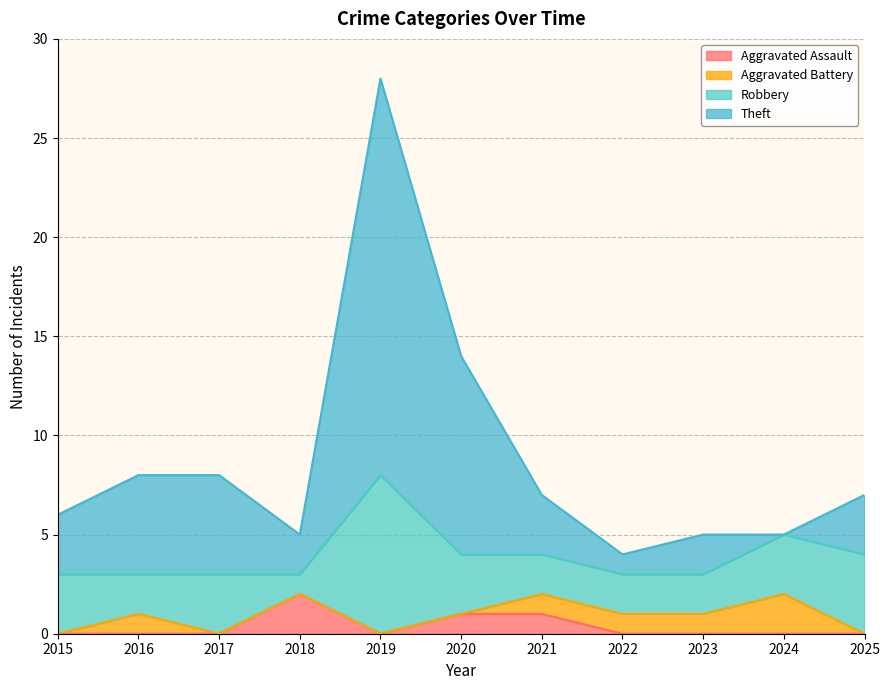

Which category has the highest value in the Aggravated Assault series?

2018